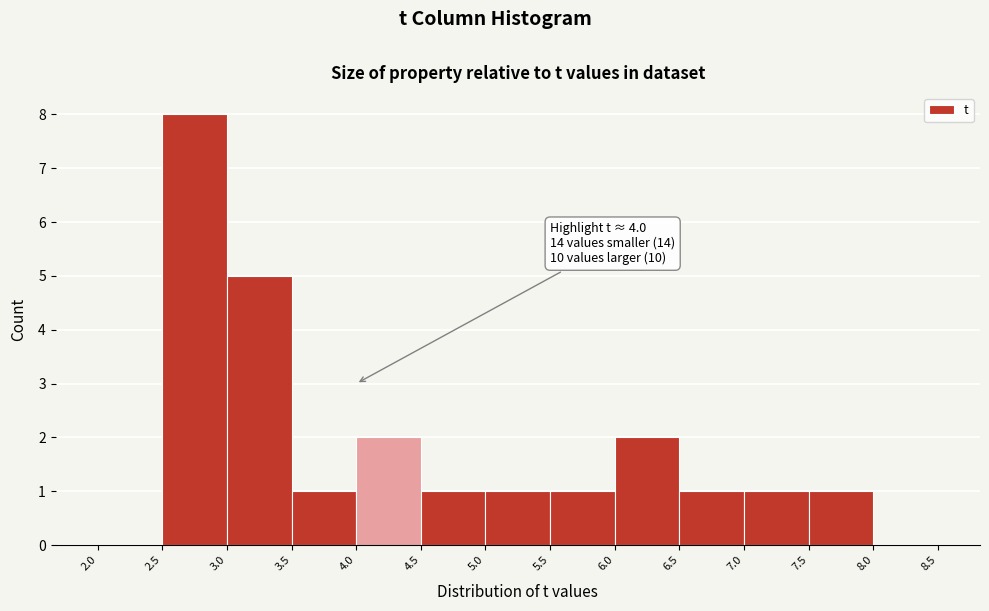

Over which range of the x-axis is the bar tallest?

2.5 to 3.0